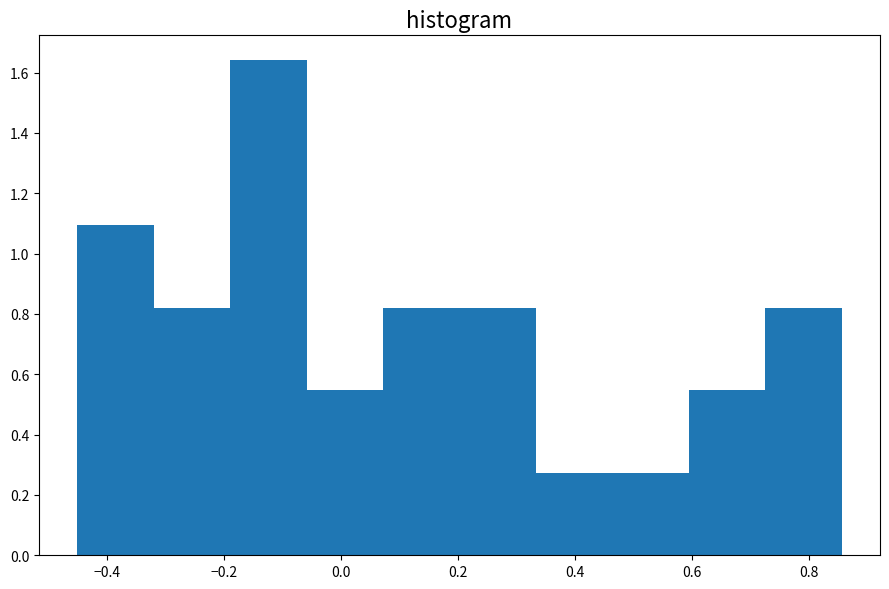

What is the height of the bar covering -0.46 to -0.32 on the x-axis? Neither the bar edges nor the heights are printed on the chart, so give them approximately, as read against the axes.

1.10